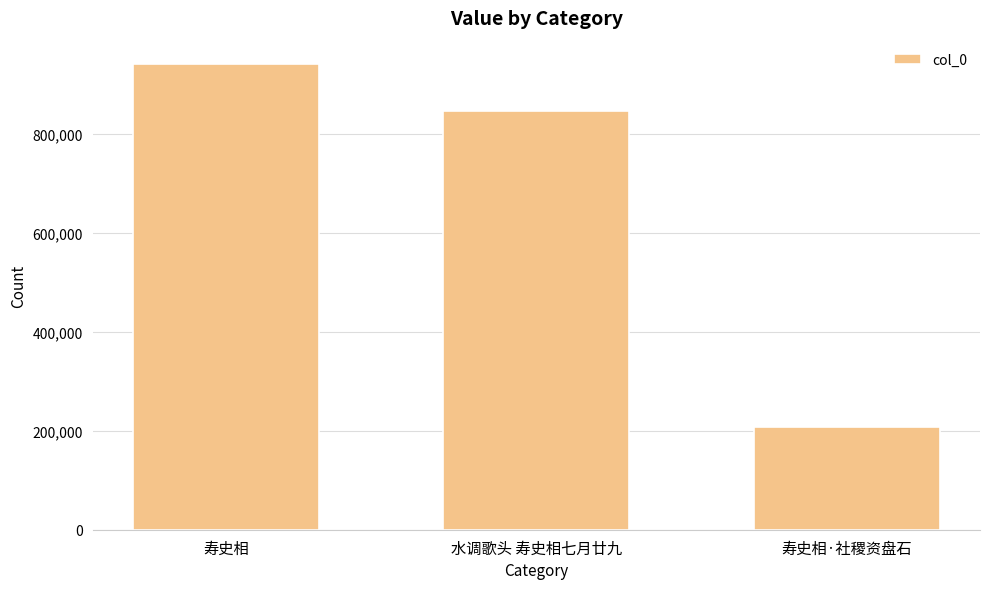

The value at 水调歌头 寿史相七月廿九 is 372330. True or false?

False